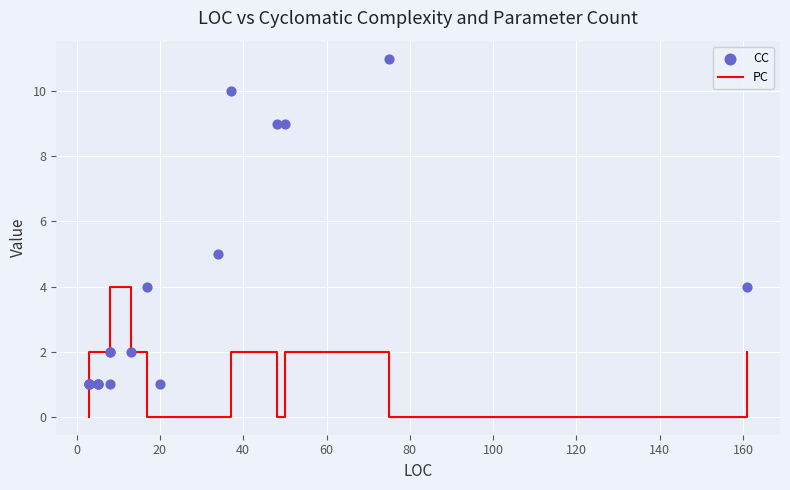

Which series has the largest total across all categories?

CC